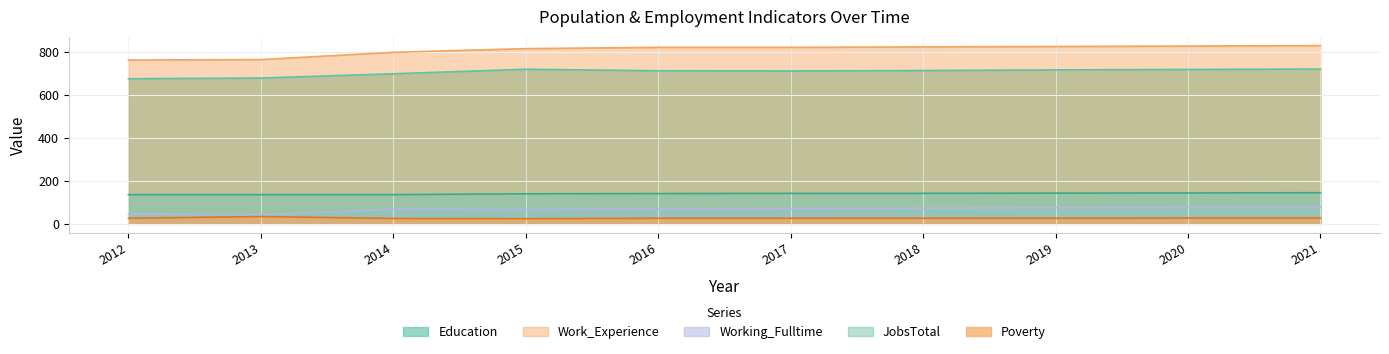

How many data points in Poverty are less than 26?

2